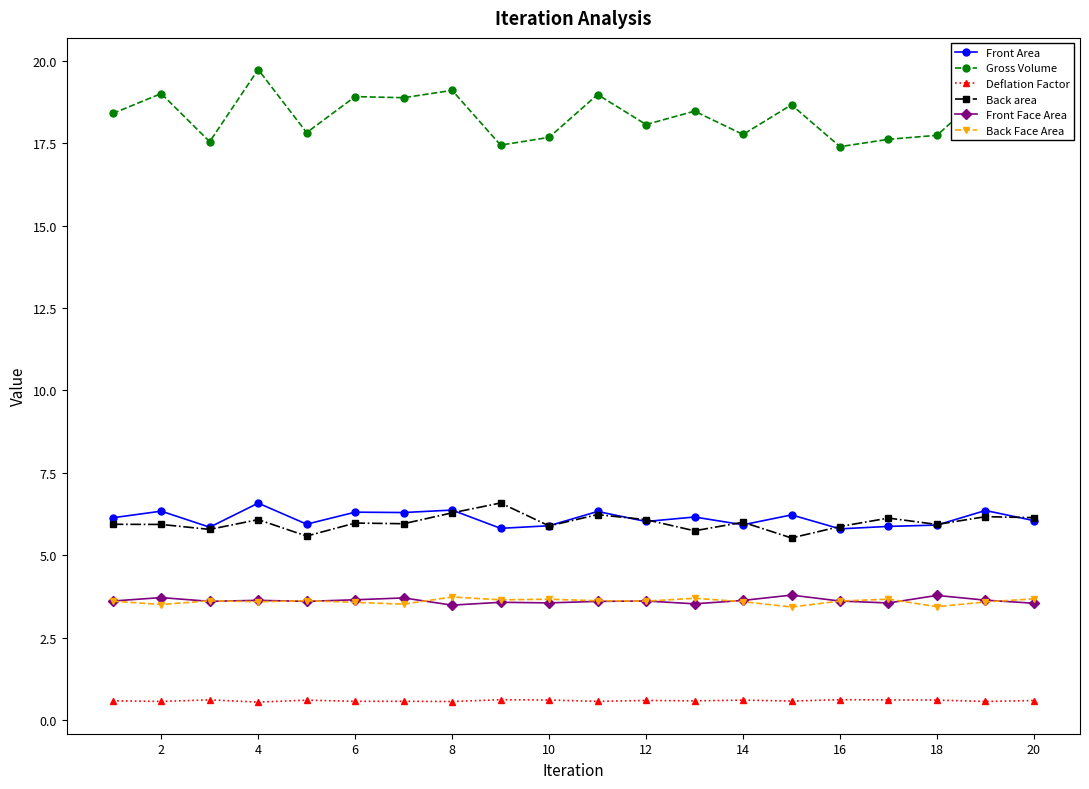

At how many categories does at least one series exceed 0?

20